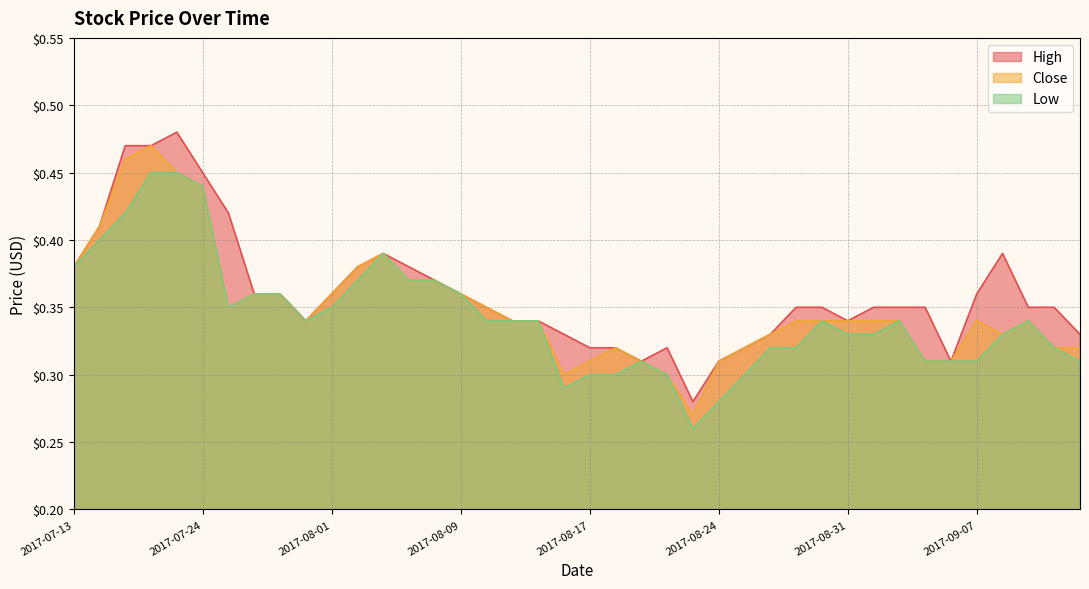

Where is Close nearest to the value 0?

2017-08-23